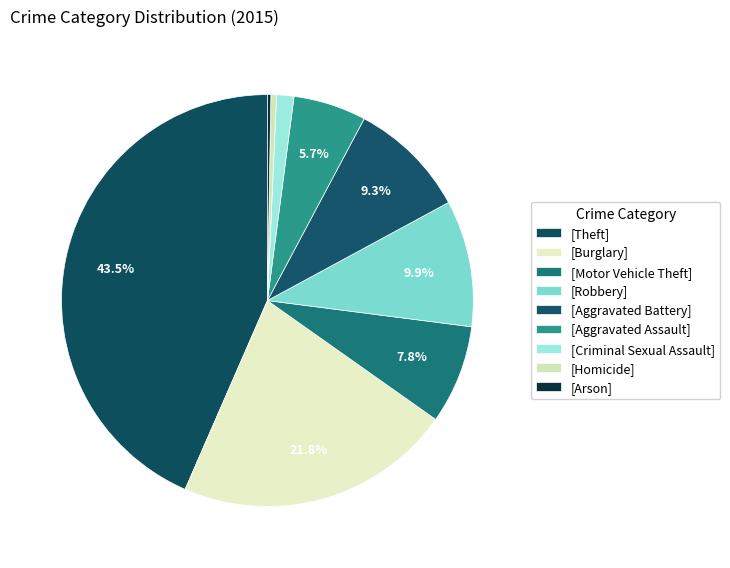

Which slice is the largest?

Theft